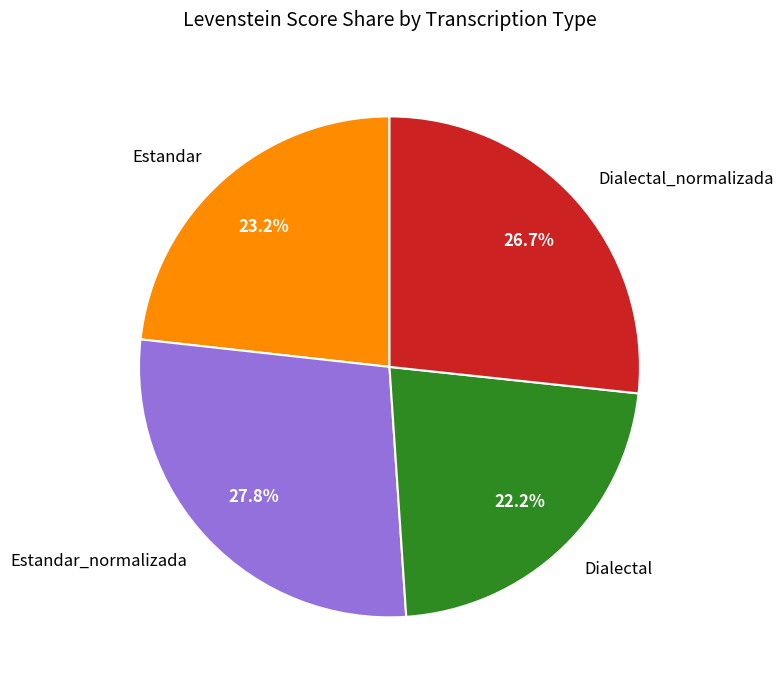

To the nearest percent, what is the difference between the largest and smallest slice percentages?

6%